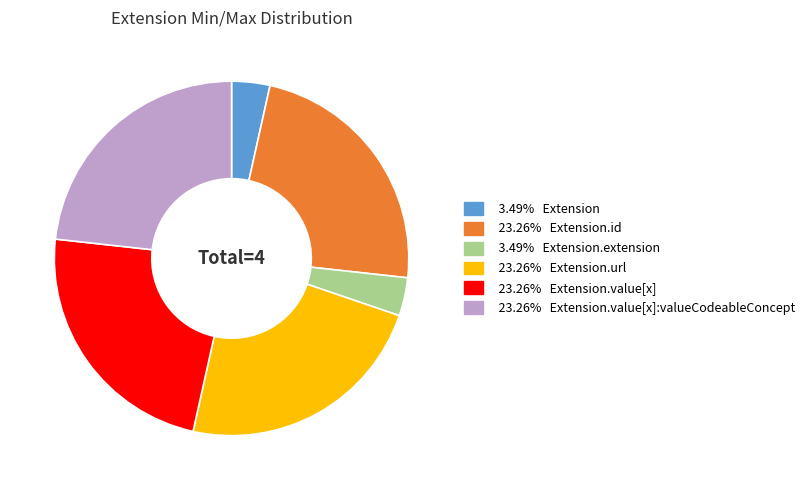

Is there any slice that represents more than half of the pie?

No